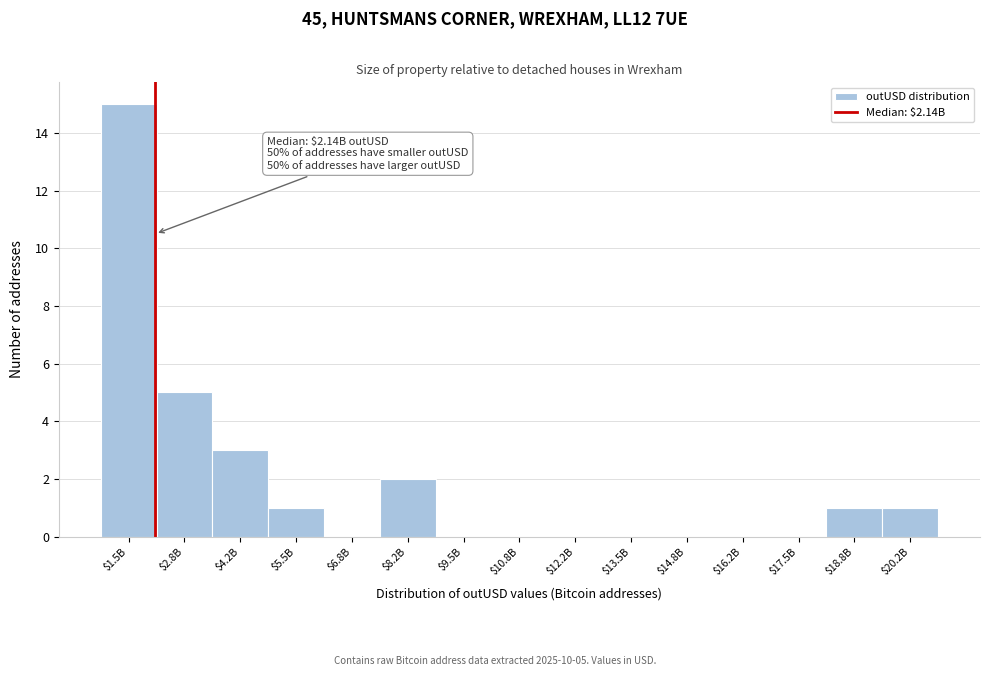

Which category has the highest value across all series?

$1.5B